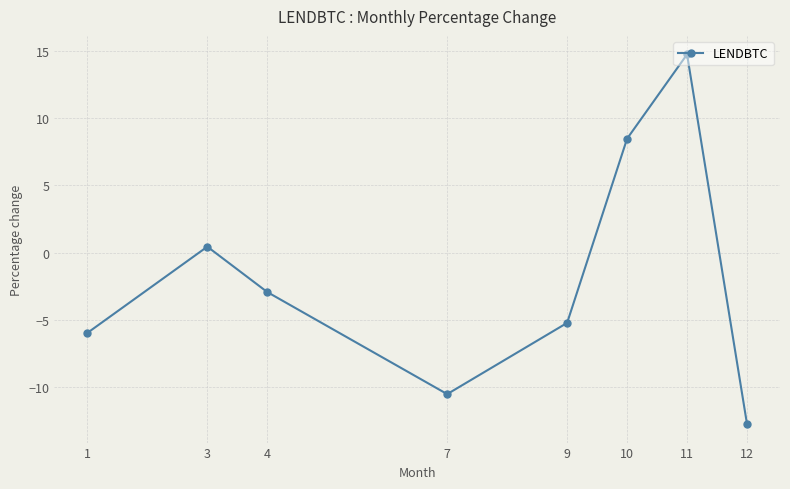

Between 3 and 9, which is larger?

3